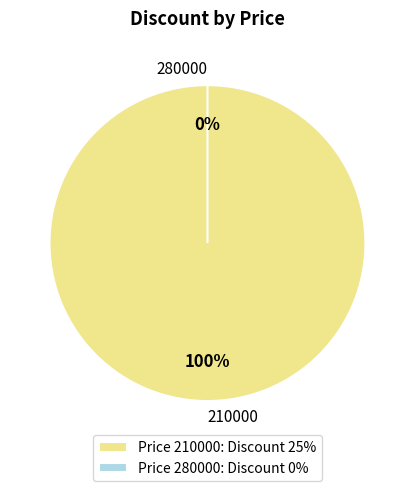

How many segments does this pie chart have?

2